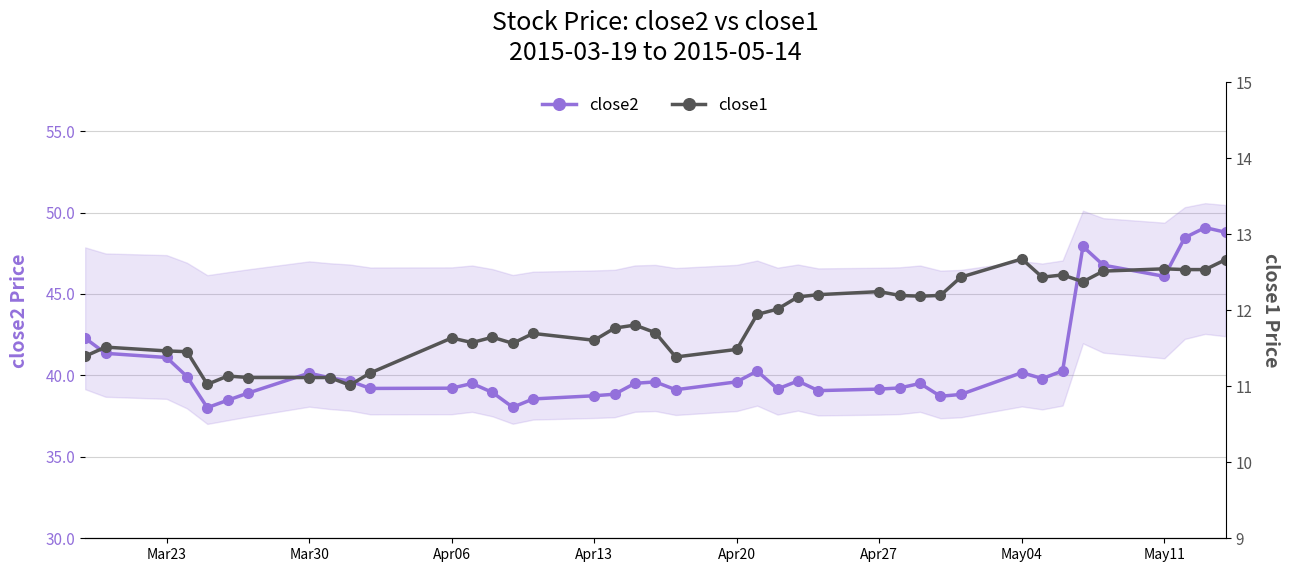

True or false: close2 has more than 0 interior local peaks.

True